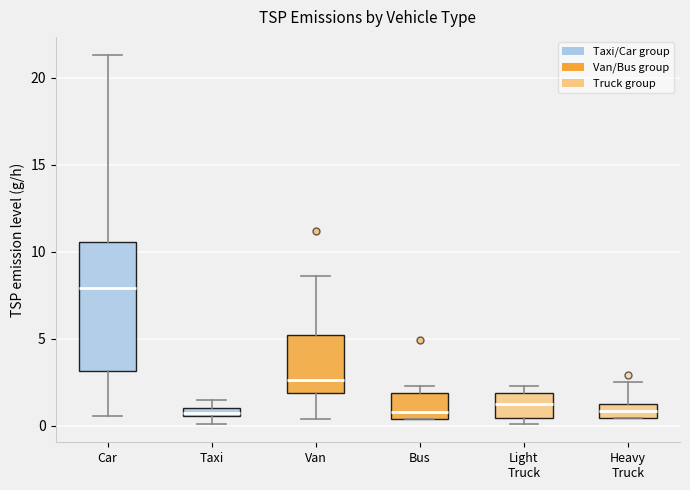

Which box has the highest median line?

Car